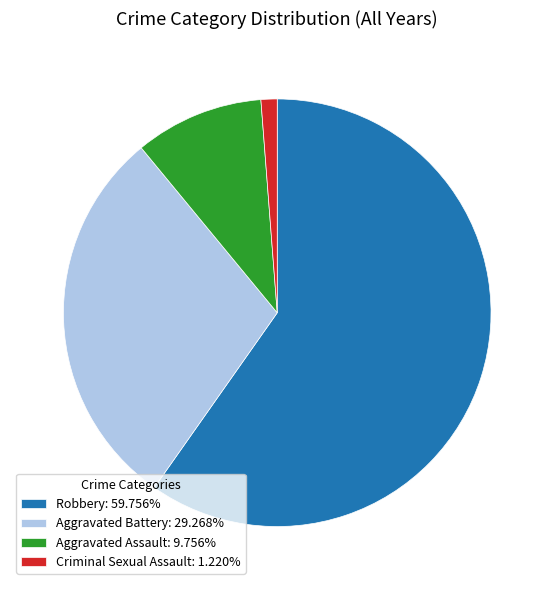

Do Aggravated Assault: 9.756% and Aggravated Battery: 29.268% together represent more than half of the pie?

No